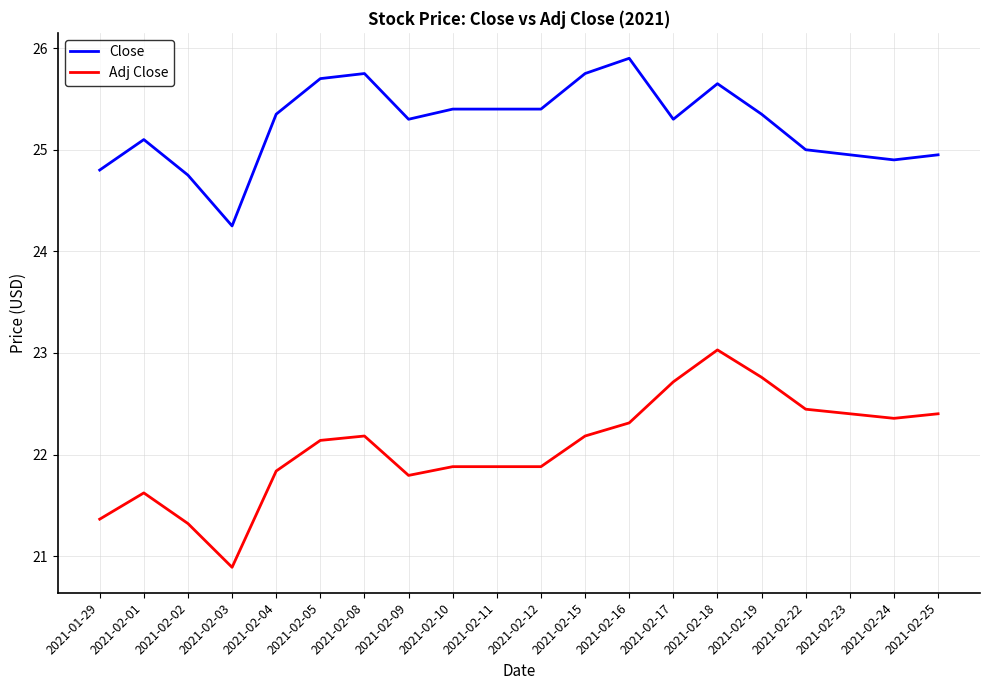

At which label does Close first exceed 25?

2021-02-01